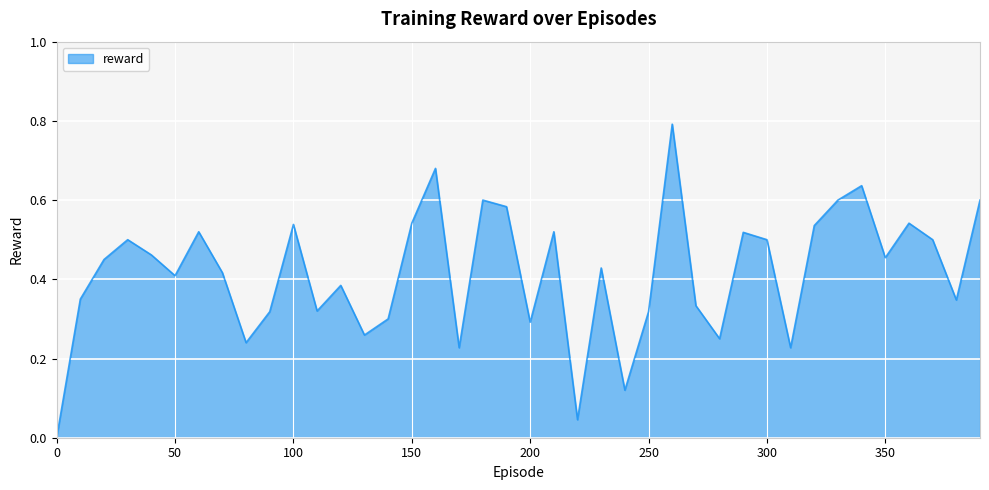

True or false: the data has more than 1 interior local peaks.

True